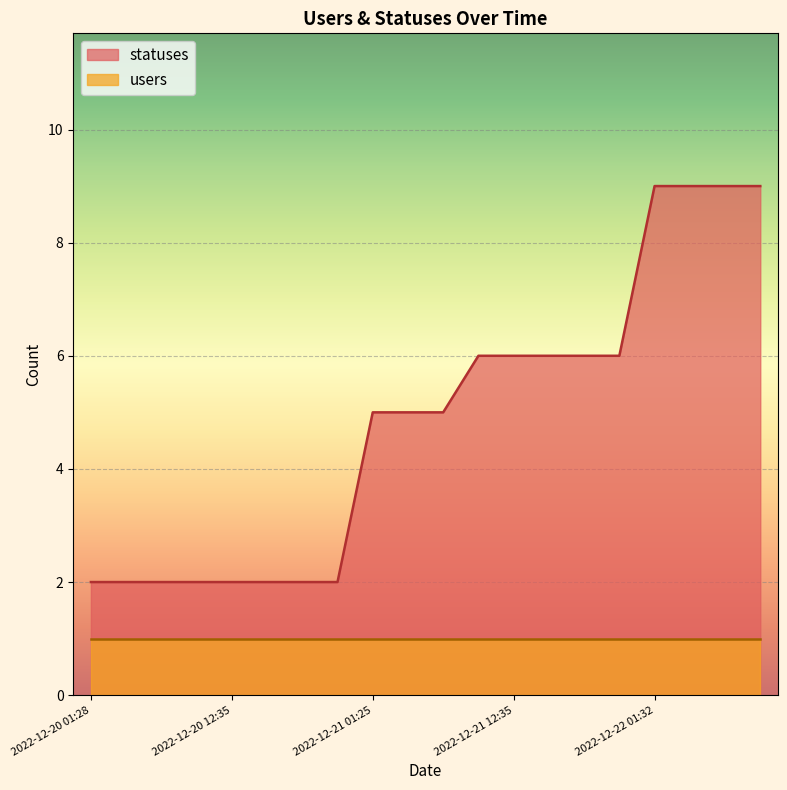

Count the number of values greater than 5.

9